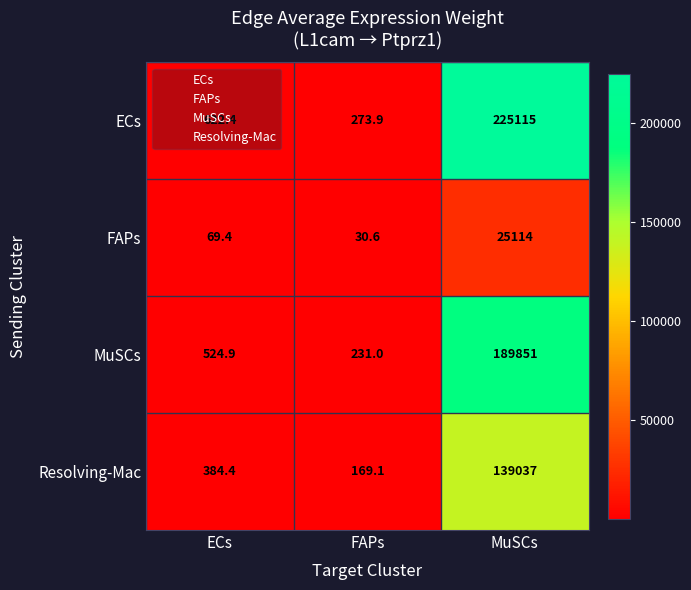

At which category is the sum across all series the highest?

MuSCs